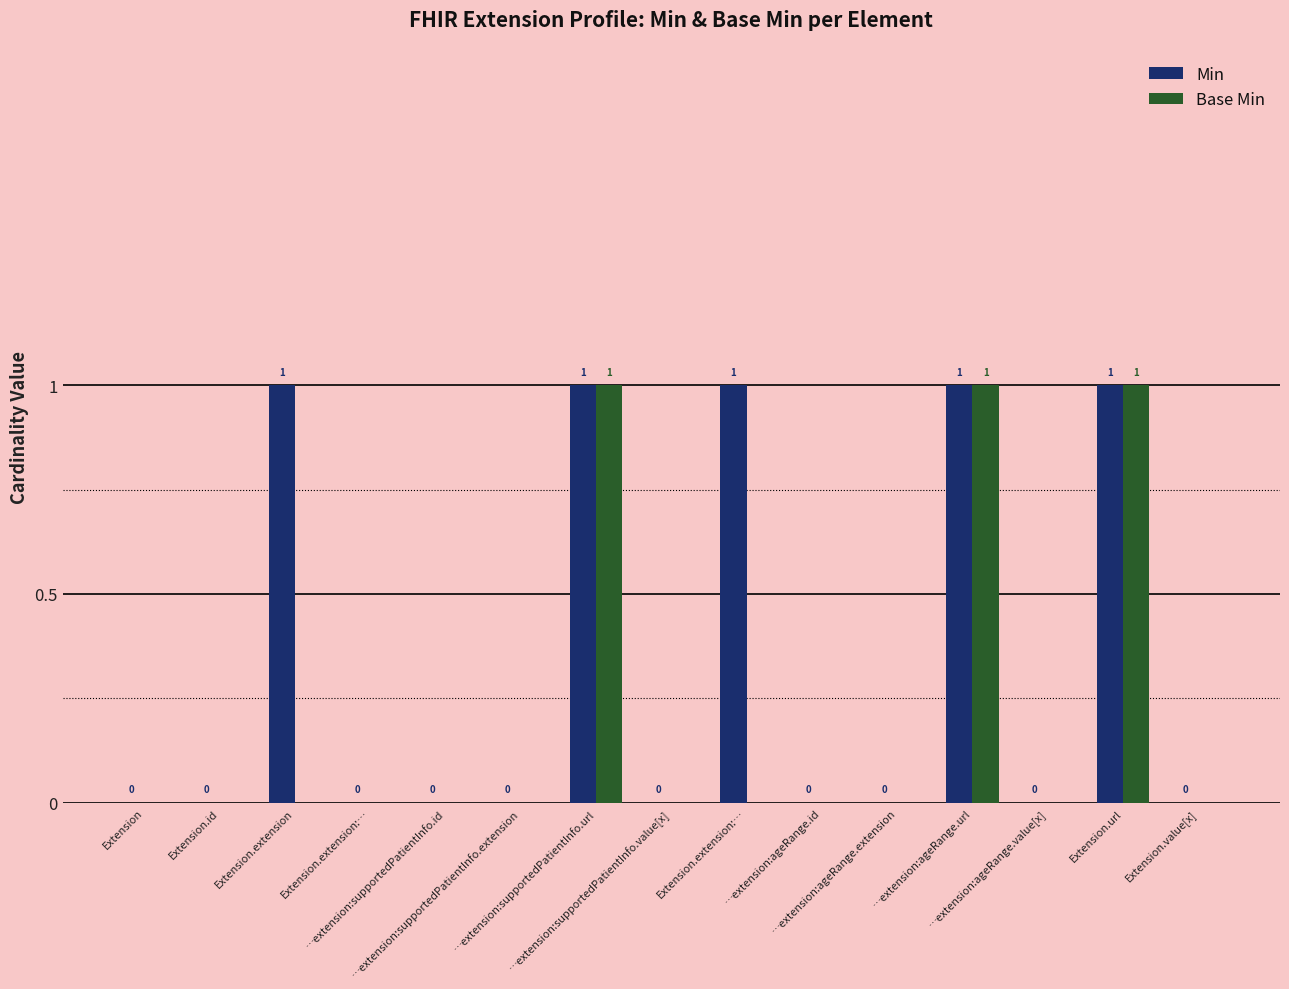

How many values in Base Min are above zero?

3